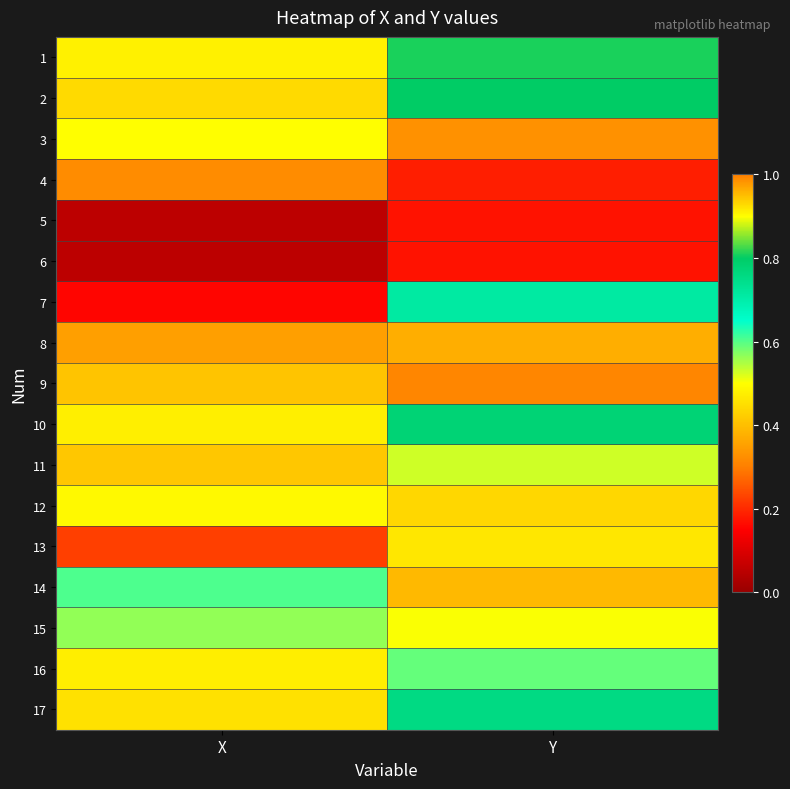

What is the minimum value shown in the chart?

0.1